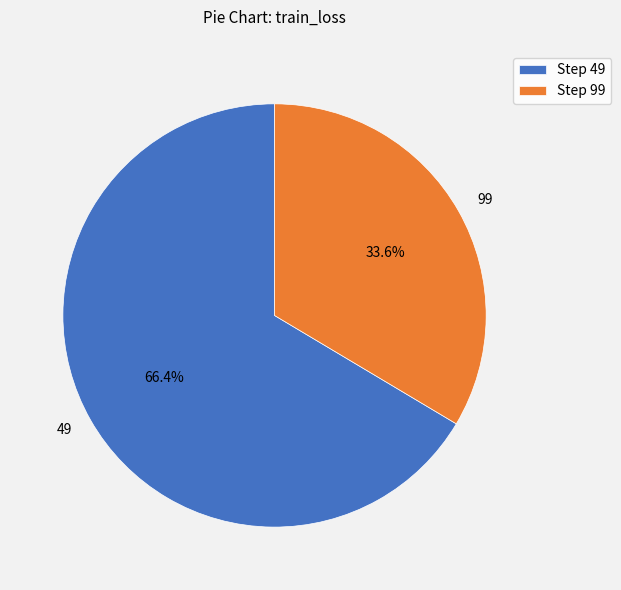

Does any single category account for the majority?

Yes